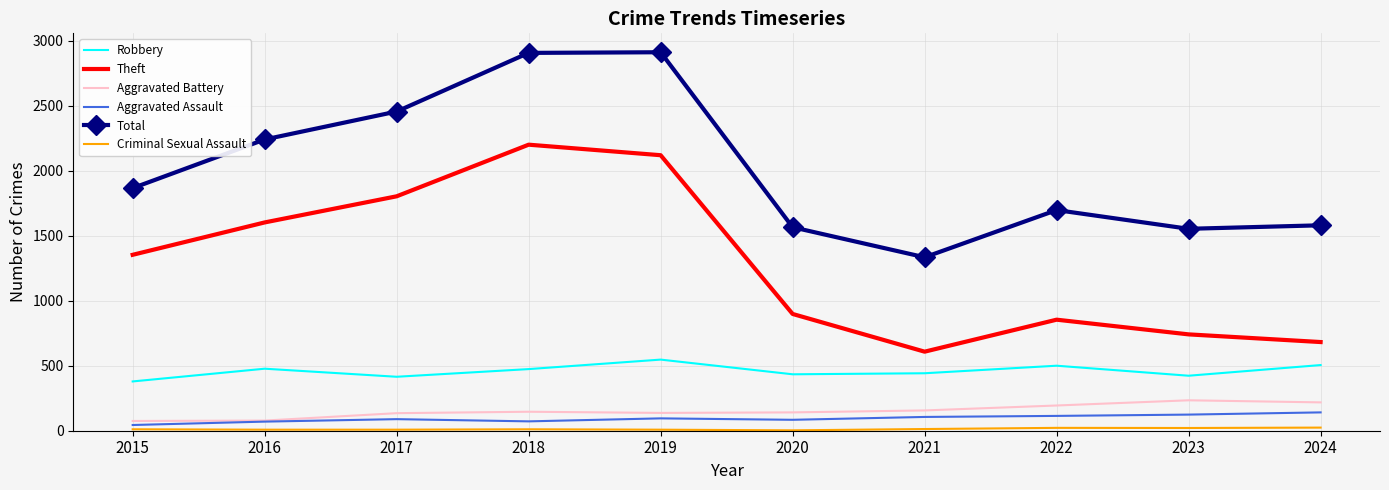

What is the greatest value displayed?

2911